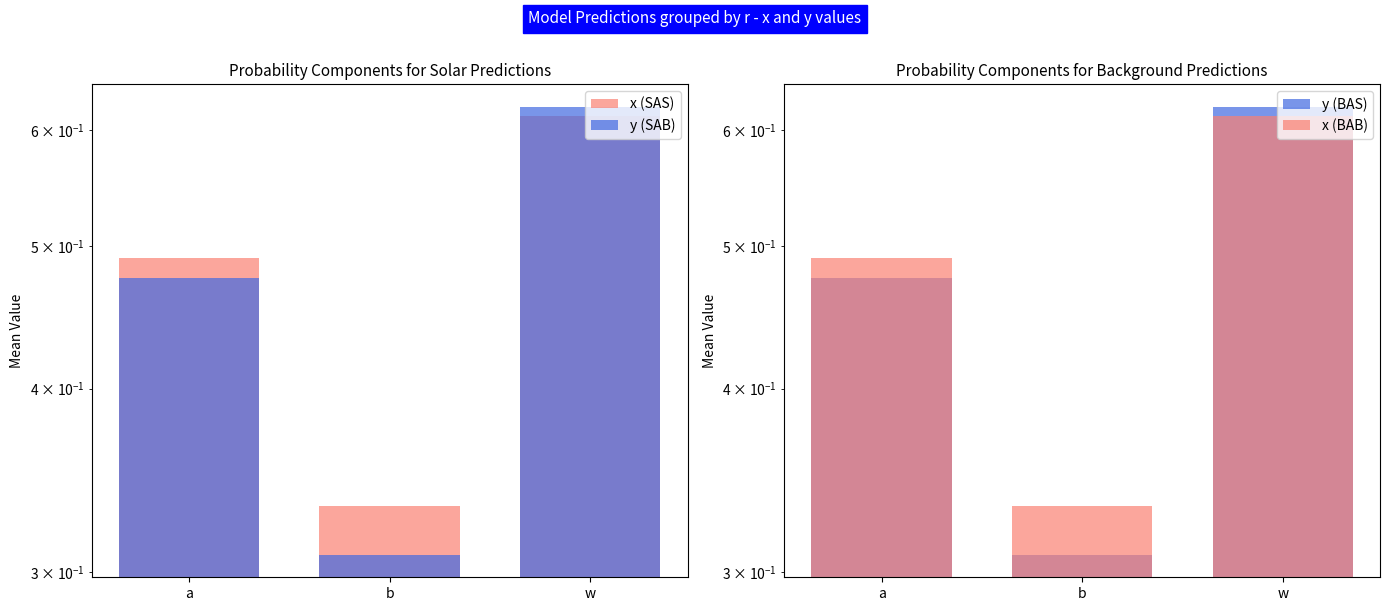

What is the greatest value displayed?

0.6